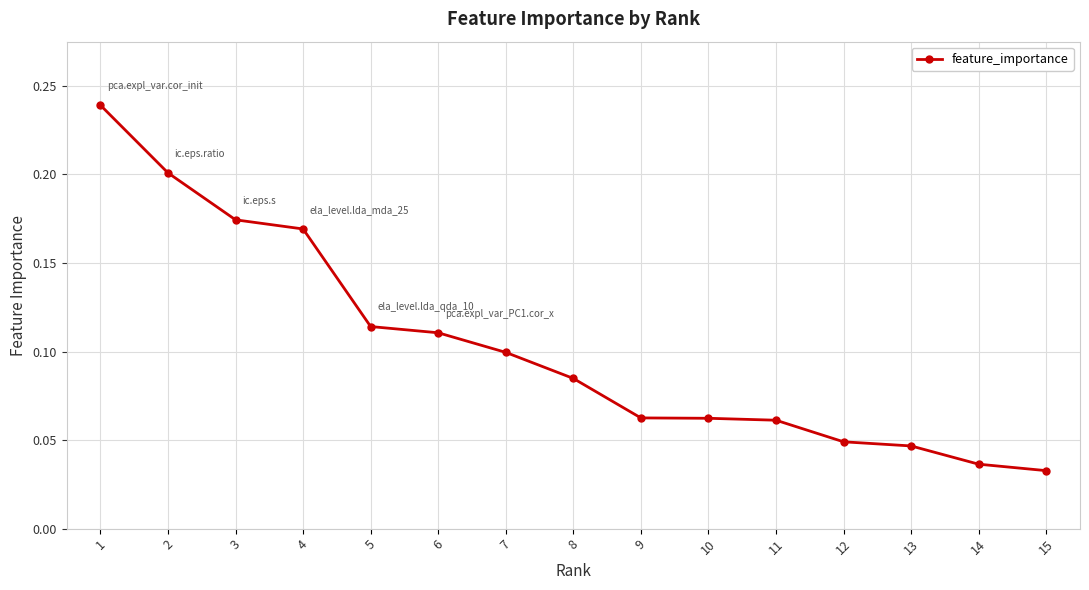

Is it true that the value at 2 is 0.3?

False